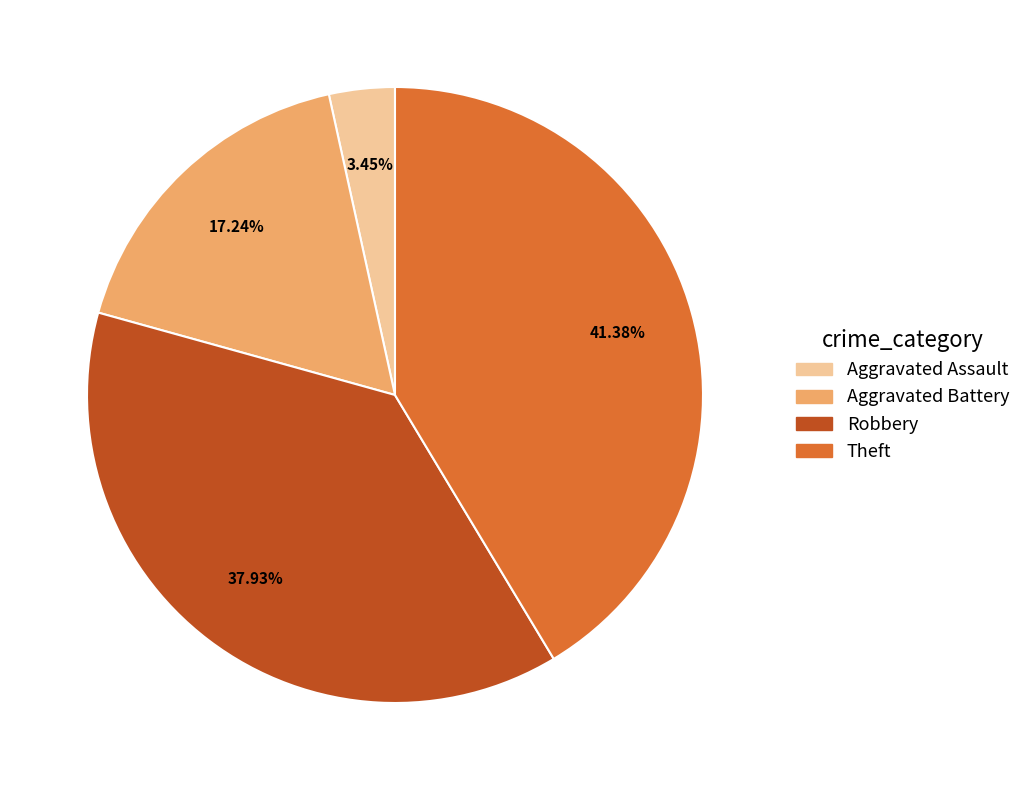

Which has a higher value, Theft or Aggravated Battery?

Theft